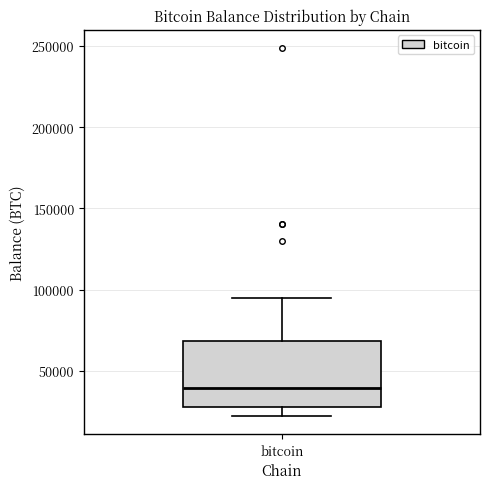

Read this box plot against the y-axis: the position of the median line, the range covered by the box, and the ends of both whiskers. The values are not printed on the chart, so give them approximately, as read against the axis.

median 40000, box 30000 to 70000, whiskers 25000 to 95000